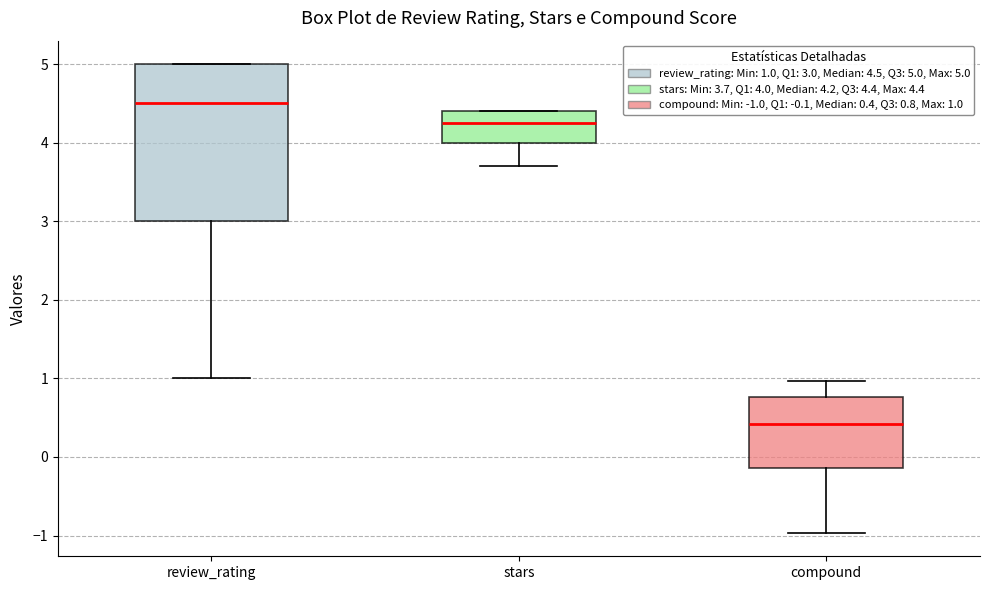

Reading left to right, transcribe this box plot: for each box, give where its median line is, the range the box spans, and where its two whiskers end, as read against the y-axis. The values are not printed on the chart, so give them approximately, as read against the axis.

review_rating: median 4.5, box 3.0 to 5.0, whiskers 1.0 to 5.0
stars: median 4.3, box 4.0 to 4.4, whiskers 3.7 to 4.4
compound: median 0.4, box -0.1 to 0.8, whiskers -1.0 to 1.0